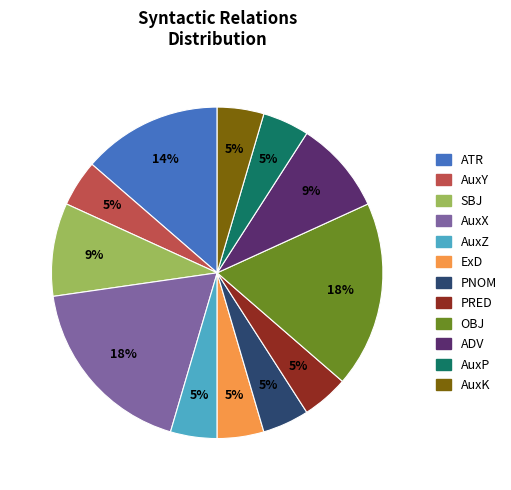

Is it true that AuxY is 18% of the pie?

False